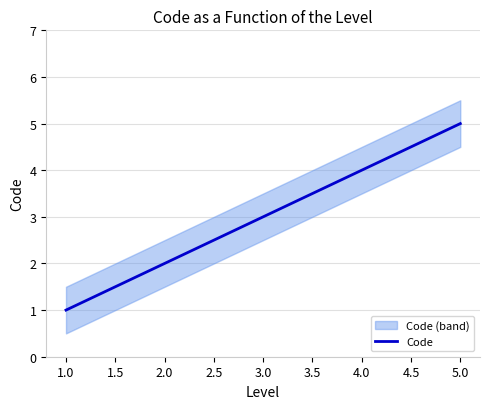

The Code series shows 2 at 2.0. True or false?

True